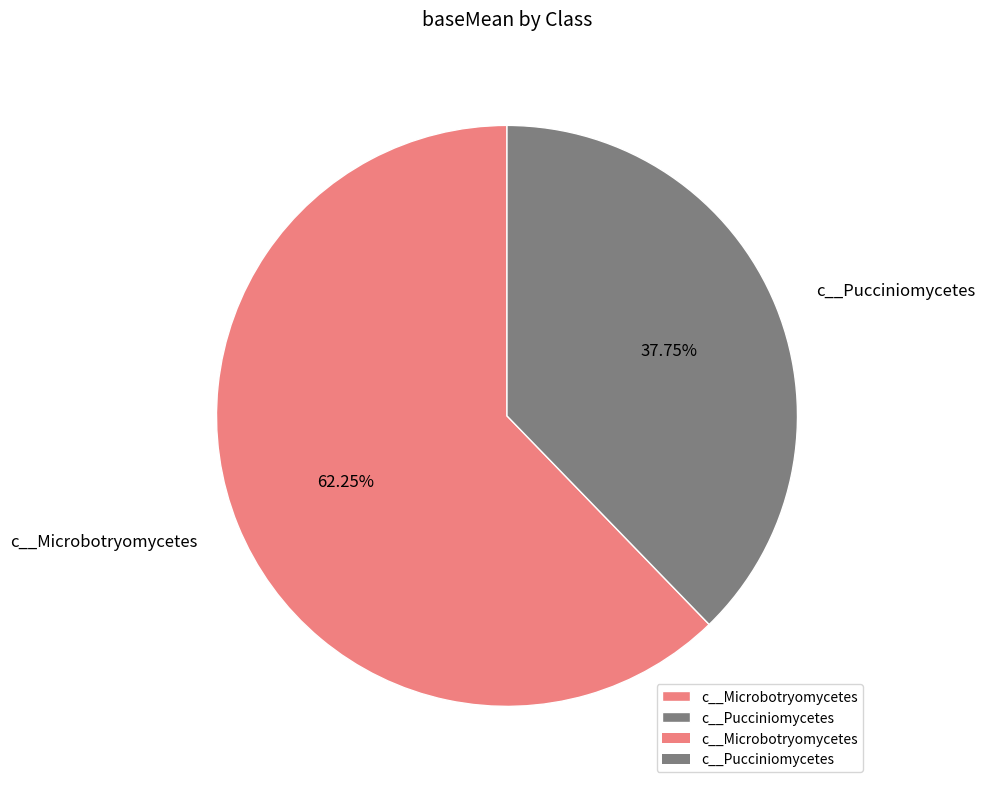

Combined, what portion of the pie is c__Microbotryomycetes and c__Pucciniomycetes?

100.0%